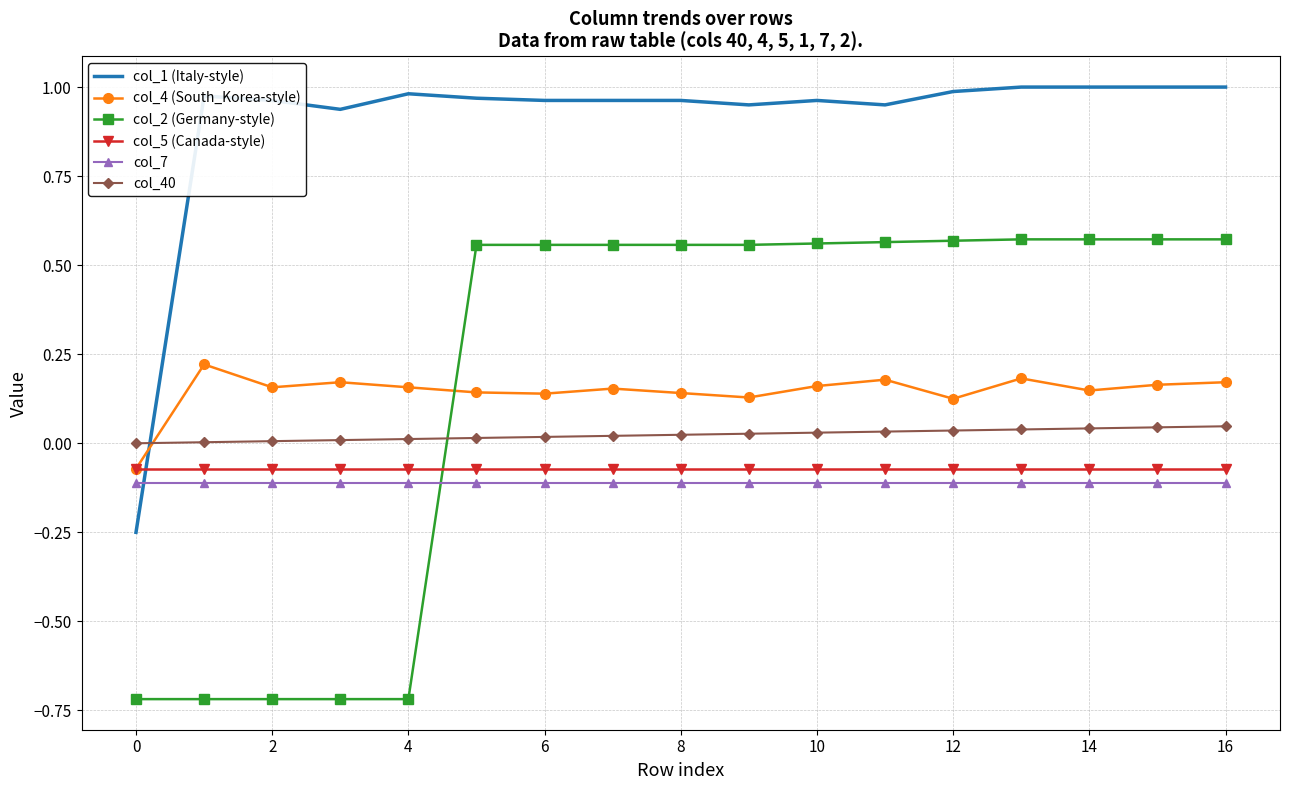

Which series has the widest spread of values?

col_2 (Germany-style)